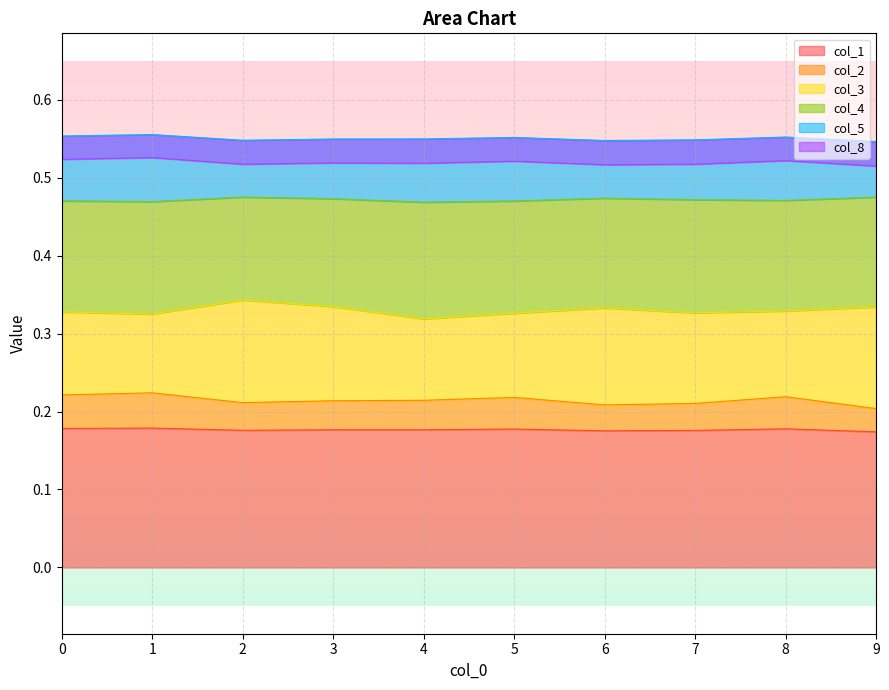

Where is the first local maximum for col_2?

1